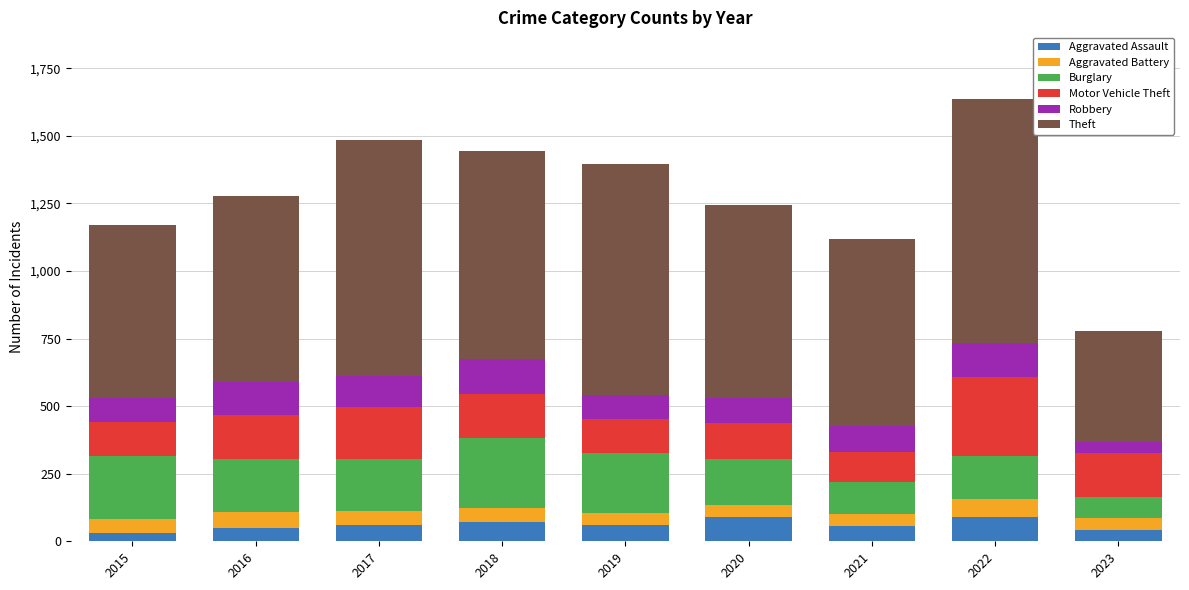

What is the sum of all Aggravated Assault values?

550